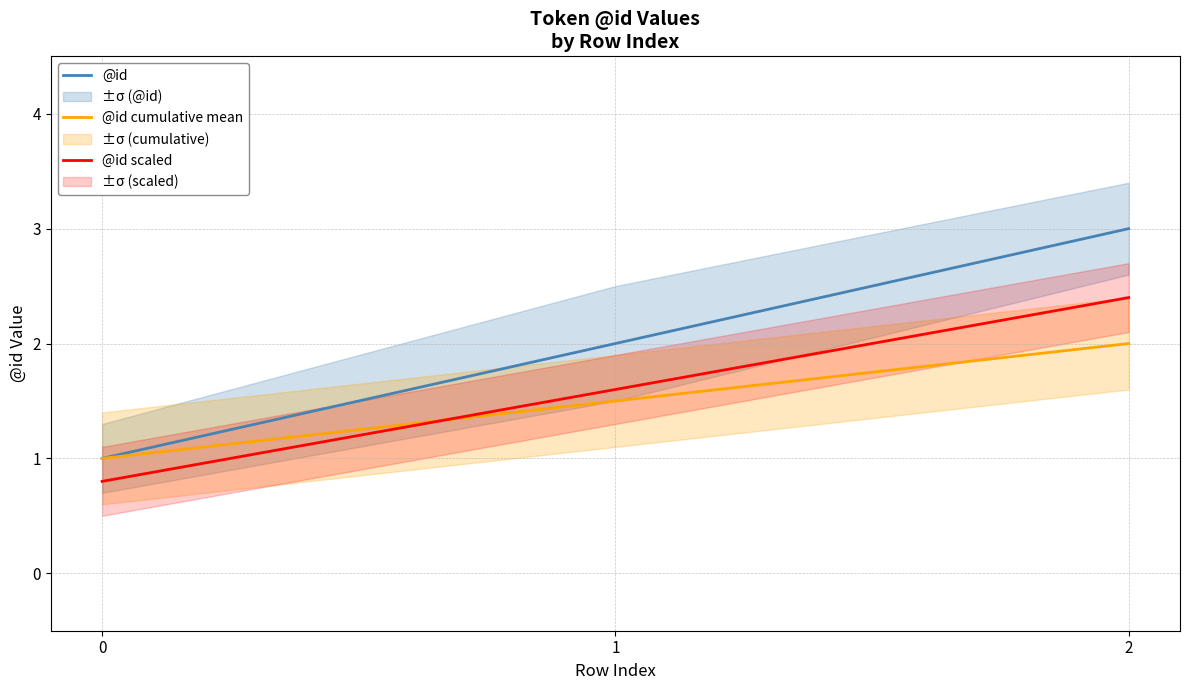

Which has a higher value, 1 or 0?

1